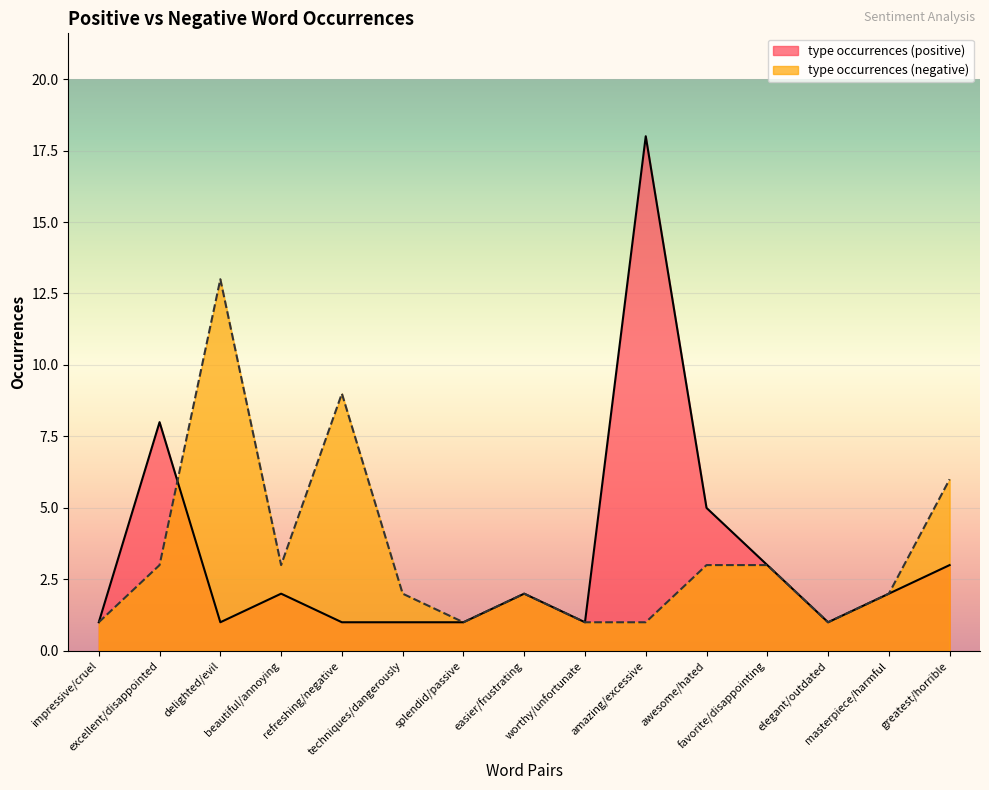

The value of type occurrences (negative) at worthy/unfortunate is 1. True or false?

True